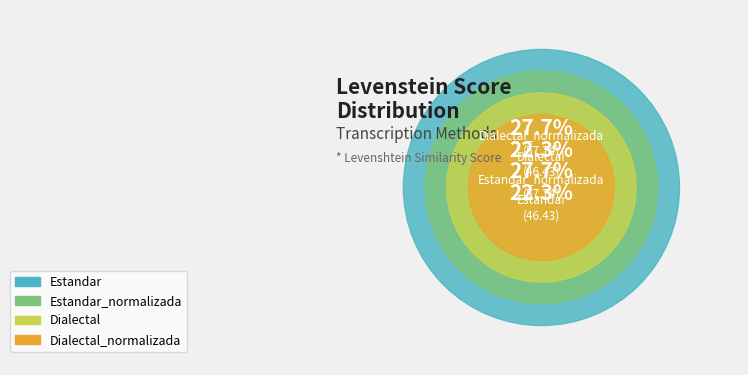

The Dialectal slice represents 37% of the pie. True or false?

False